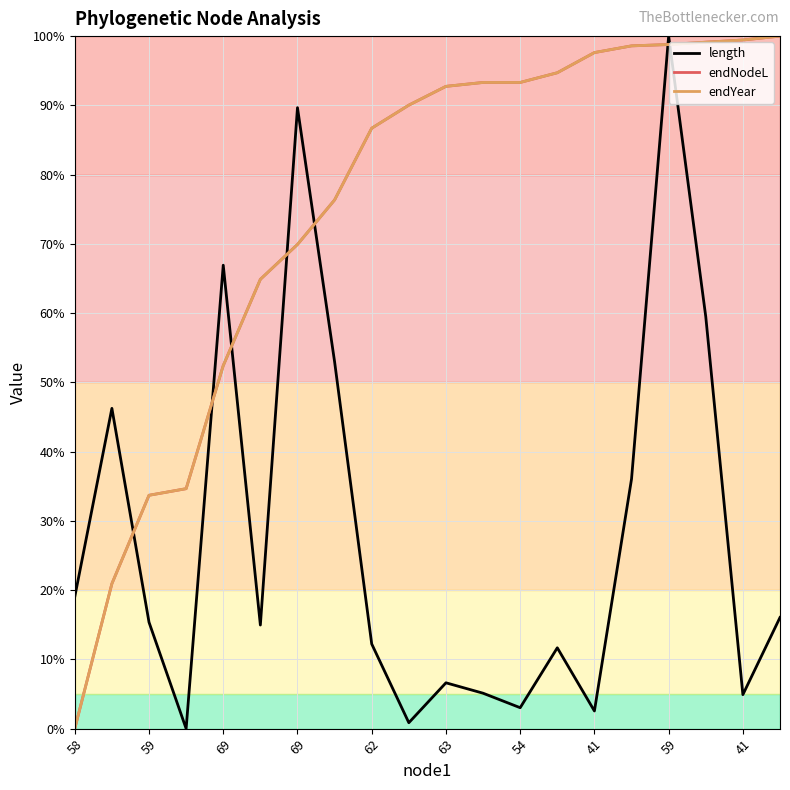

What is the maximum value shown in the chart?

100.0